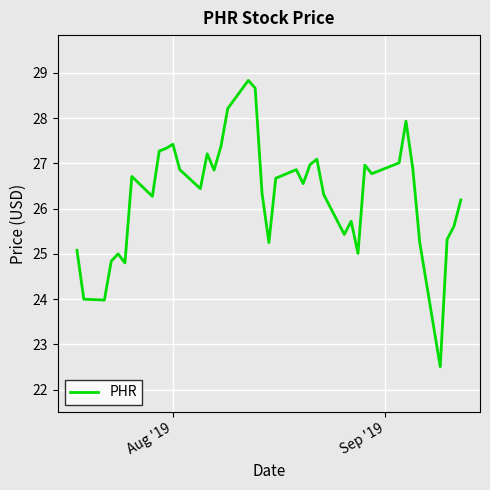

What is the difference between the maximum and minimum values?

6.3